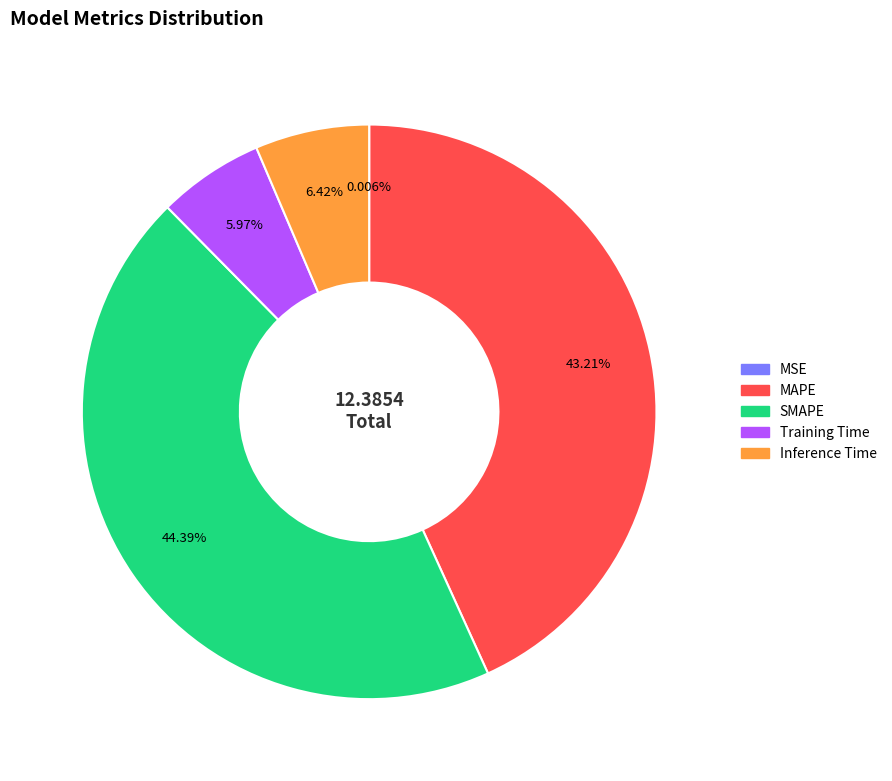

To the nearest percent, what portion does Training Time represent?

6%